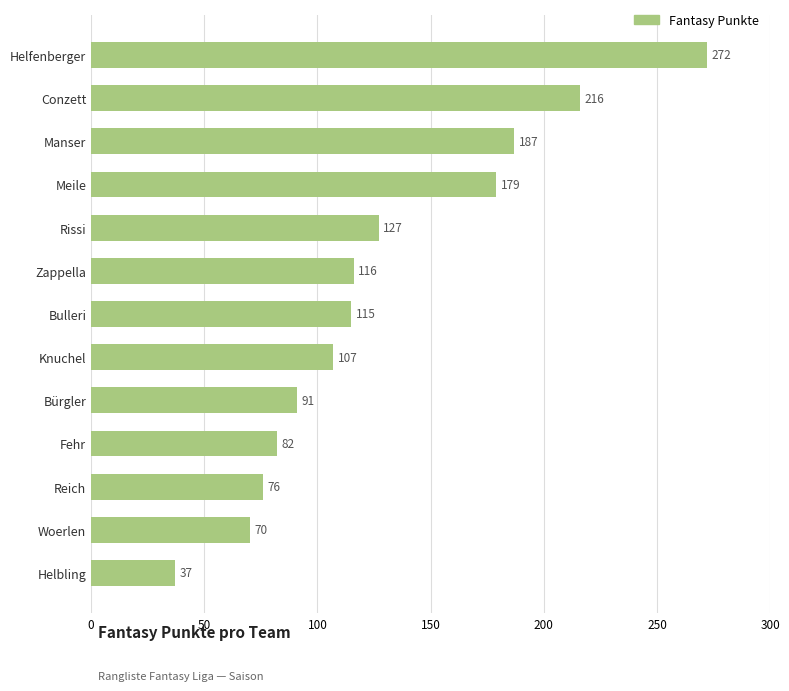

What is the label of the 3rd bar from the bottom?

Reich